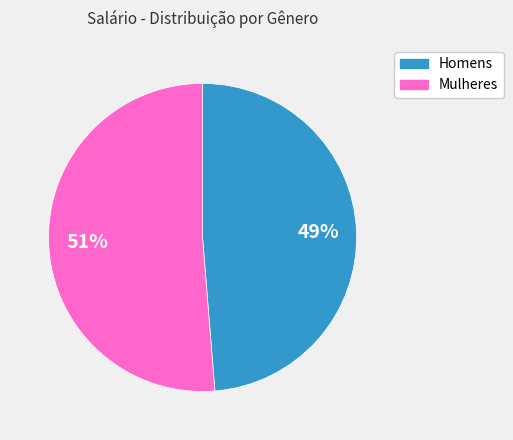

Rank the categories by value from highest to lowest.

Mulheres, Homens